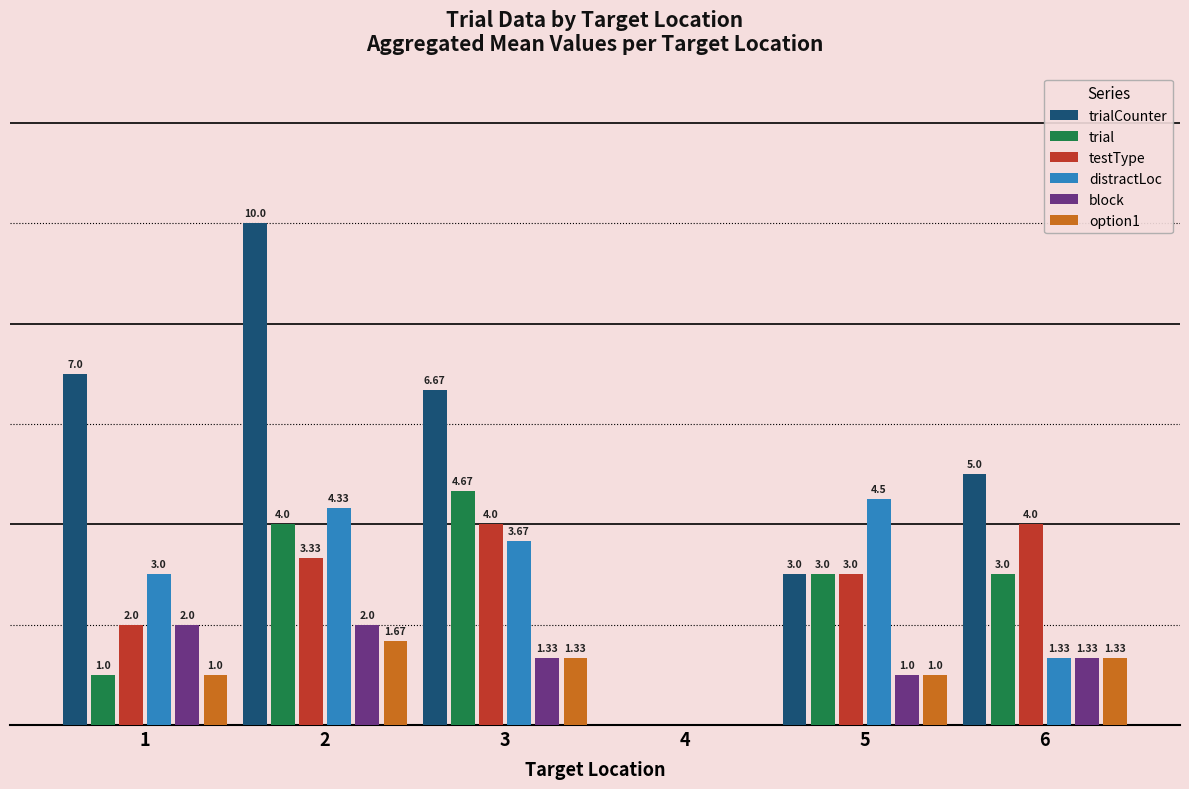

Between 3 and 4, which series saw the biggest shift?

trialCounter